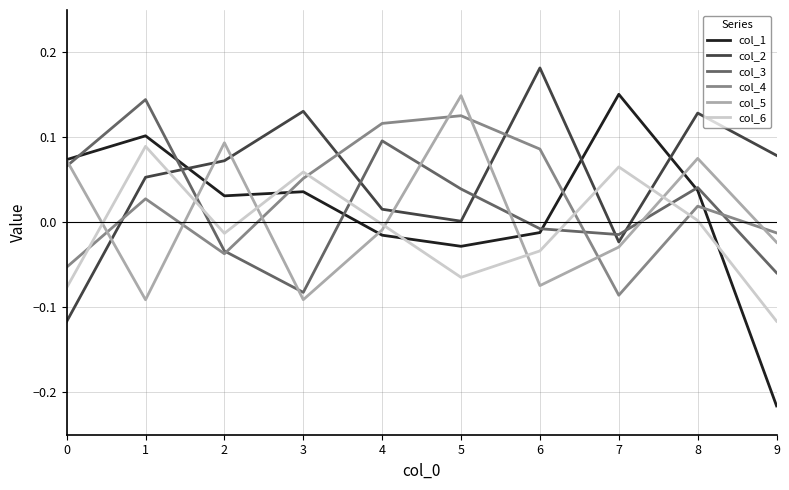

What are all the series names shown in the legend?

col_1, col_2, col_3, col_4, col_5, col_6